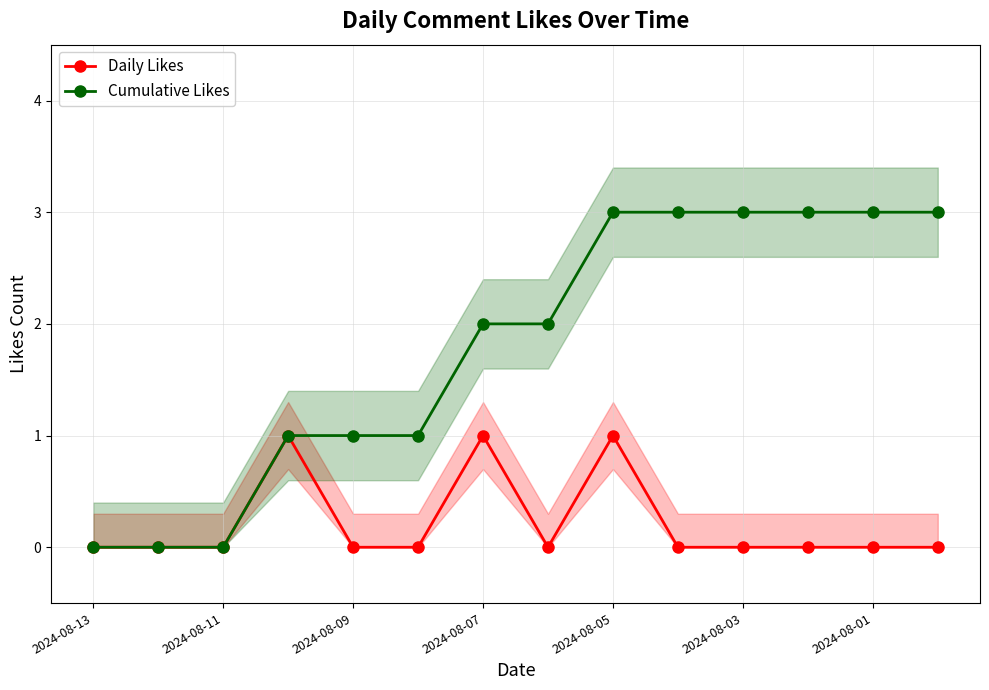

What is the value of the Cumulative Likes point at the 12th from the left?

3